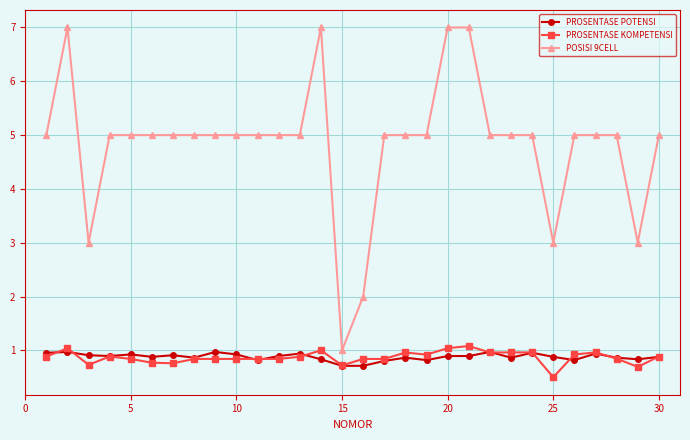

What is the minimum value for PROSENTASE KOMPETENSI?

0.5